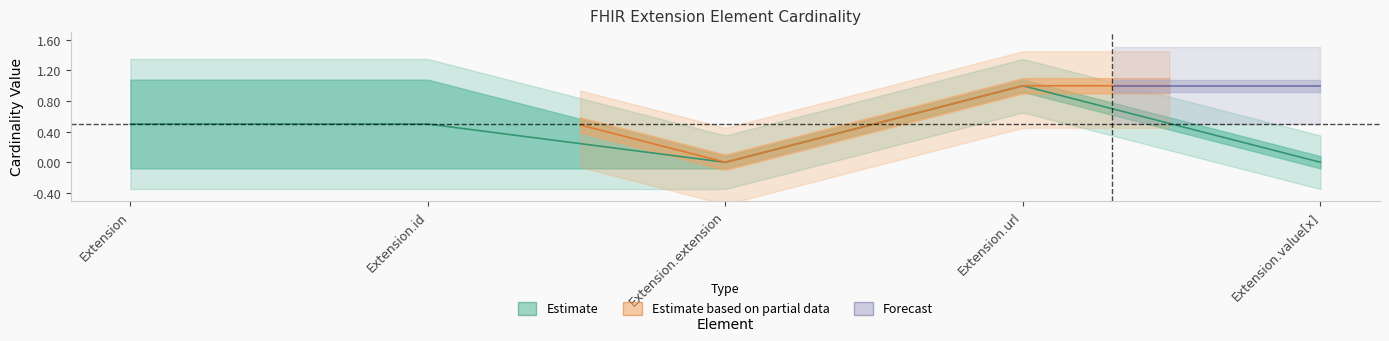

Count the number of data series in this chart.

3